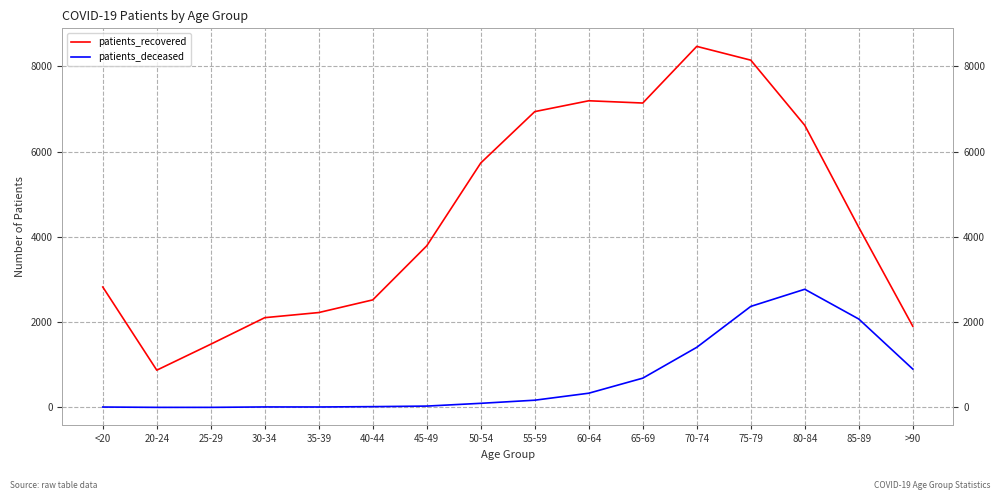

At which category is the sum across all series the highest?

75-79